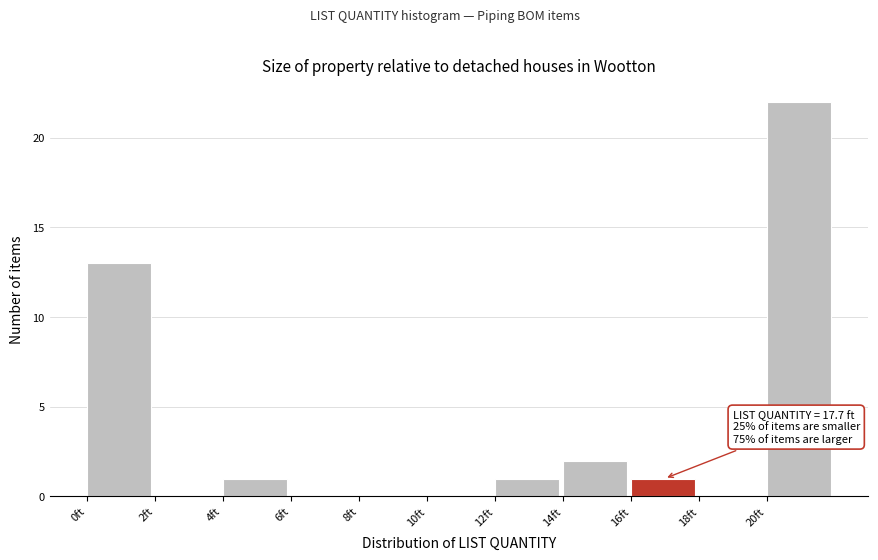

Over which range of the x-axis is the bar tallest?

20 to 22